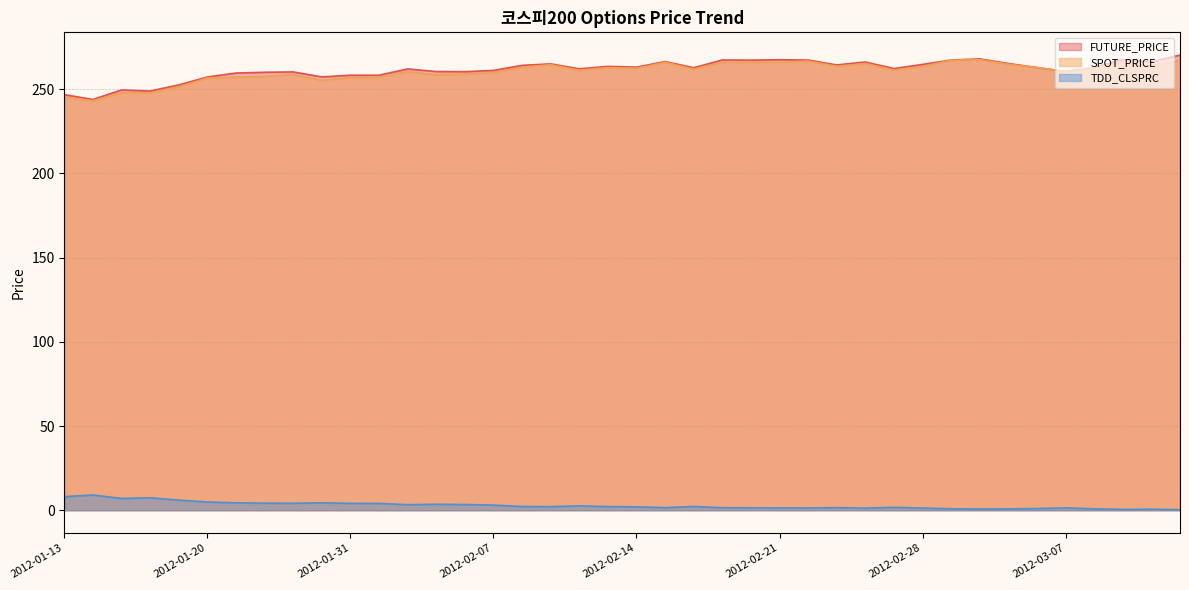

True or false: SPOT_PRICE and TDD_CLSPRC cross at least once.

False